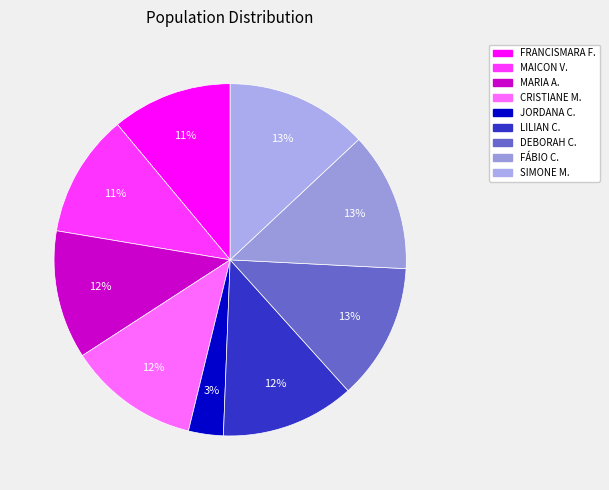

How many segments does this pie chart have?

9